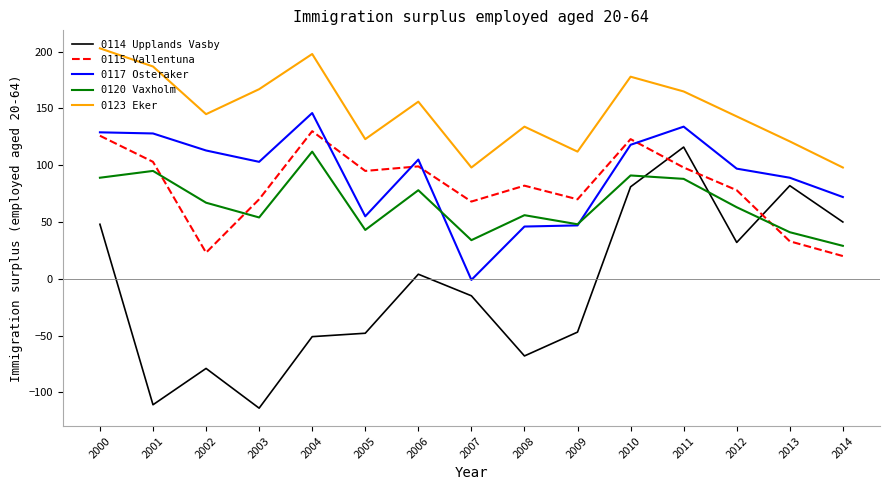

True or false: 0117 Osteraker has a value of 55 at 2002.

False